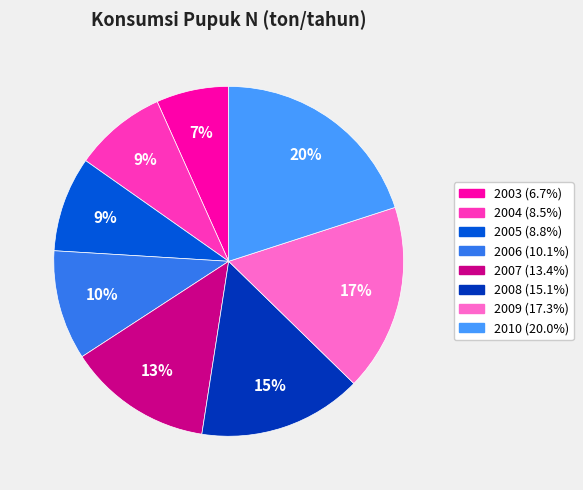

Is it true that 2003 is 21% of the pie?

False